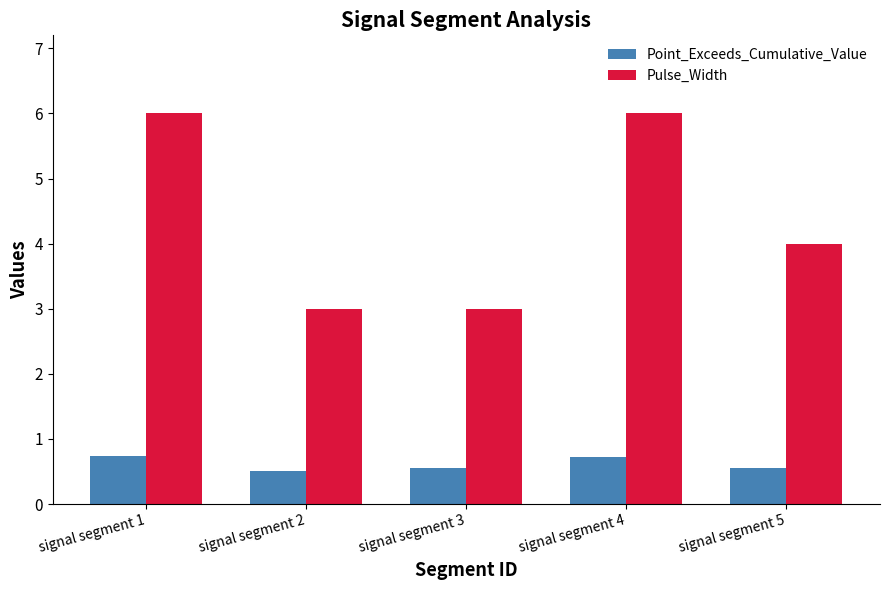

Read the Point_Exceeds_Cumulative_Value value at signal segment 5.

0.6